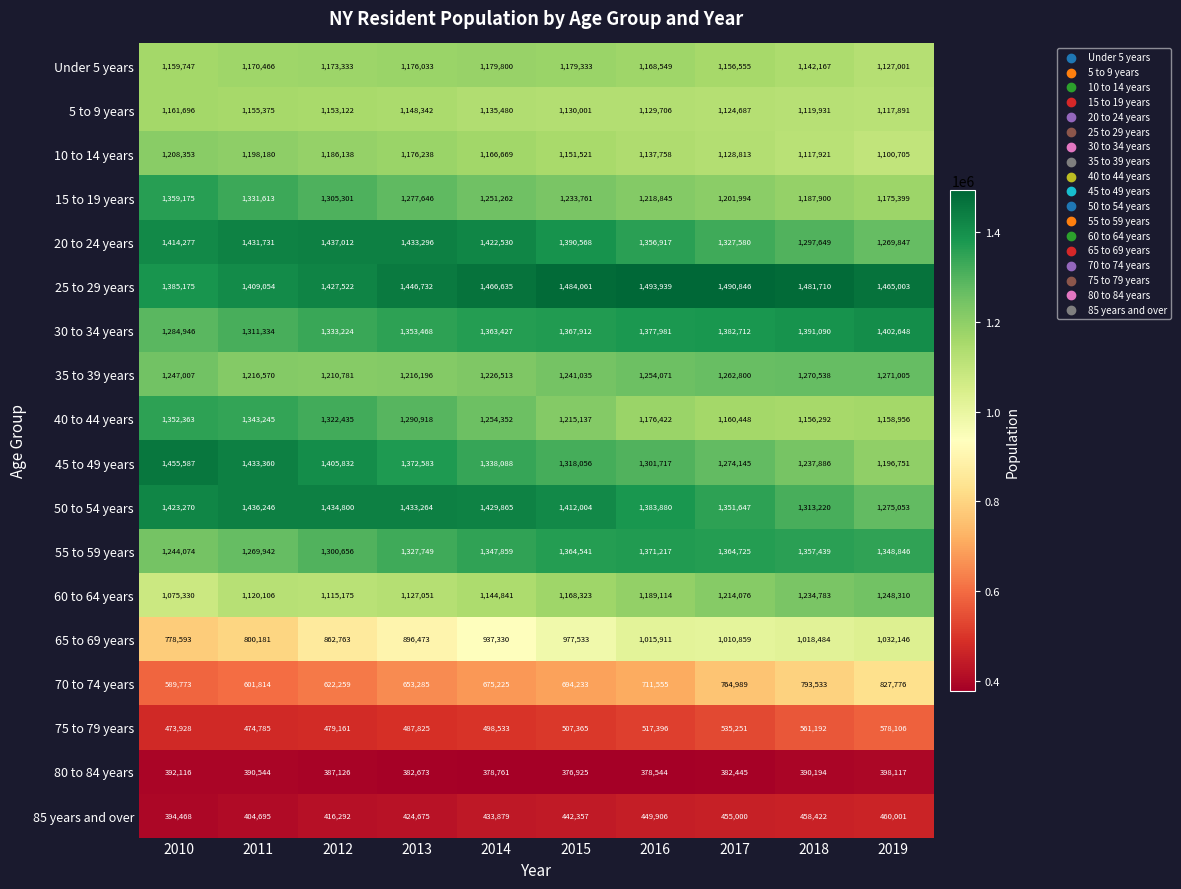

Rank the series at 2013 from highest to lowest value.

25 to 29 years, 20 to 24 years, 50 to 54 years, 45 to 49 years, 30 to 34 years, 55 to 59 years, 40 to 44 years, 15 to 19 years, 35 to 39 years, 10 to 14 years, Under 5 years, 5 to 9 years, 60 to 64 years, 65 to 69 years, 70 to 74 years, 75 to 79 years, 85 years and over, 80 to 84 years